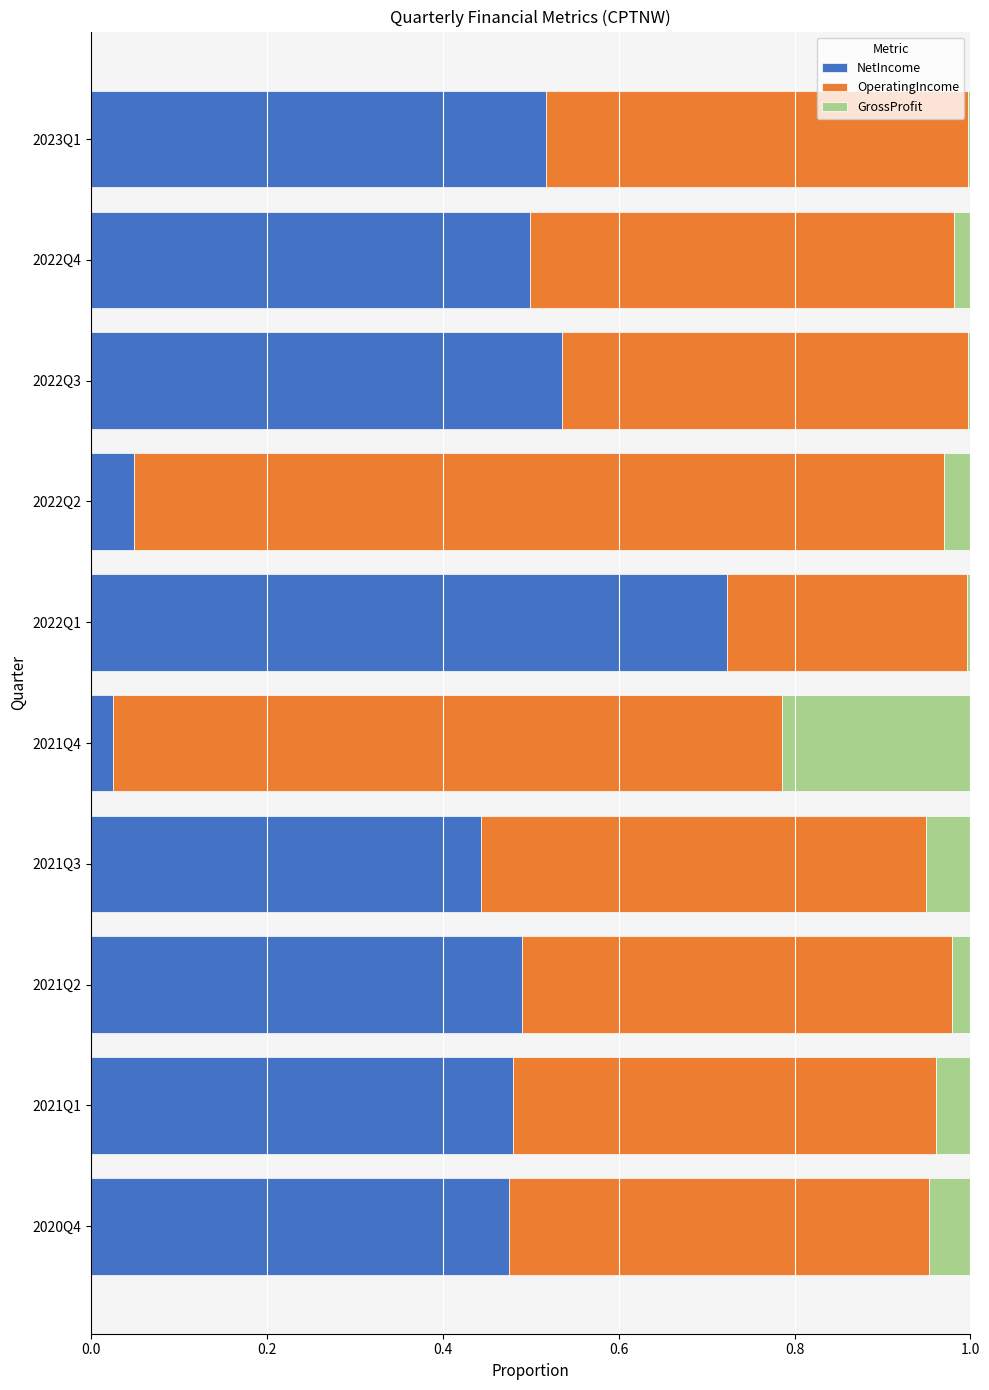

The value of NetIncome at 2022Q4 is 0.8. True or false?

False